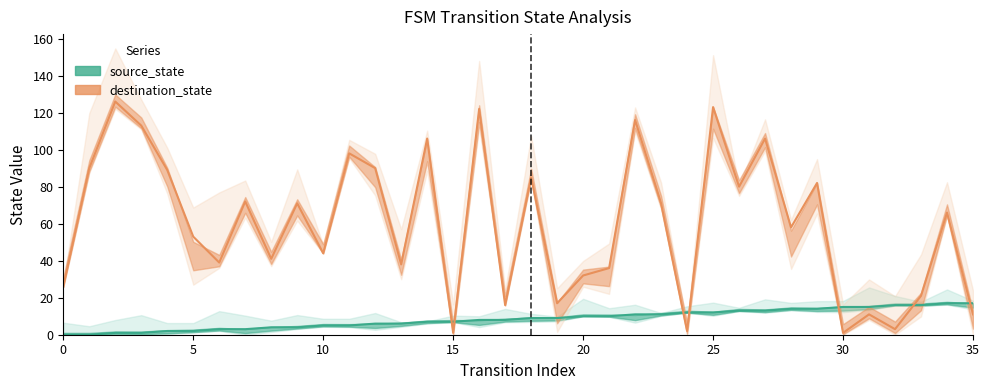

What is the total value across all series at 28?

72